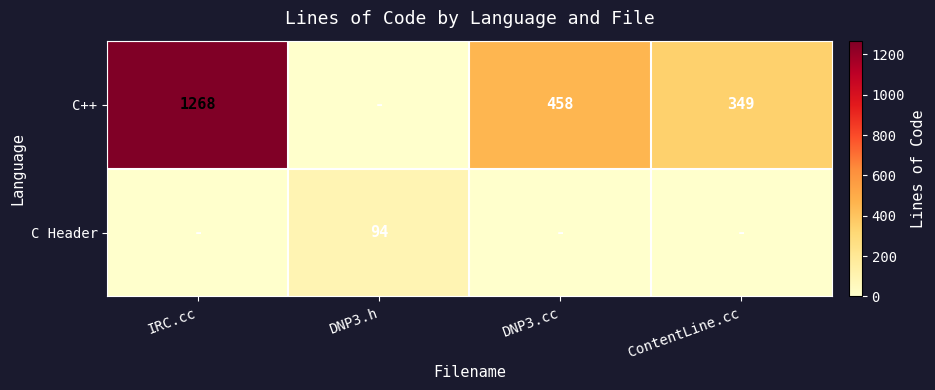

The C++ series shows 479 at ContentLine.cc. True or false?

False